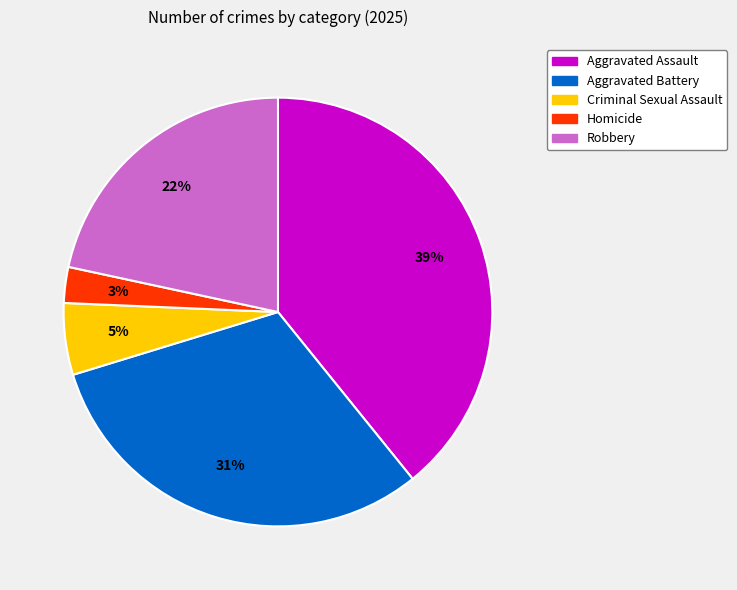

How many segments does this pie chart have?

5